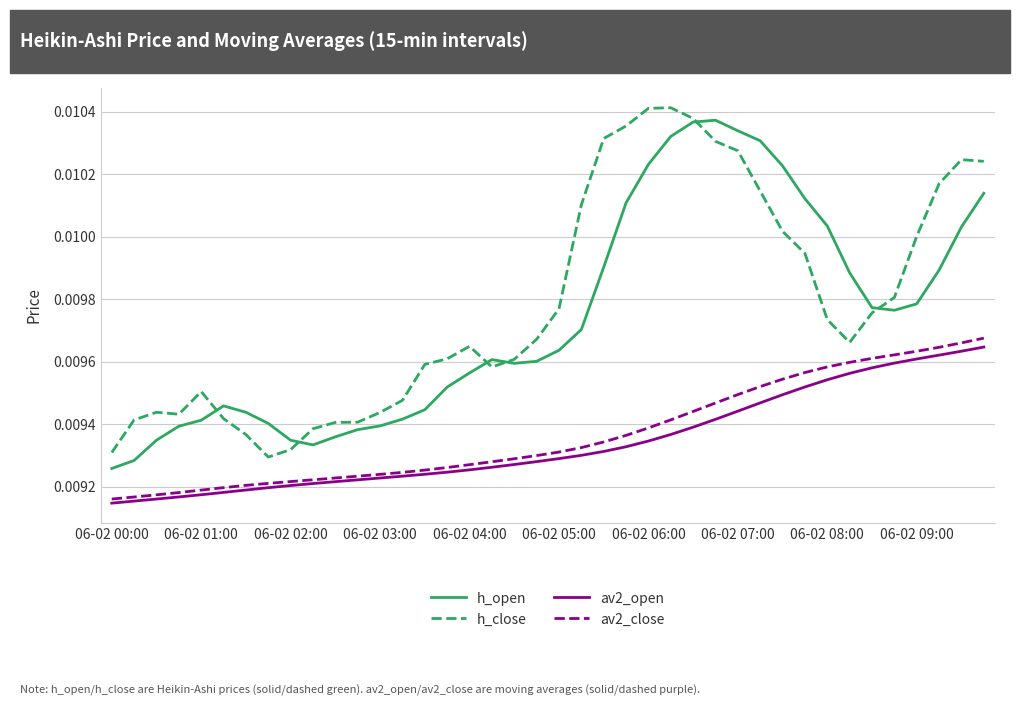

True or false: av2_close and h_close intersect in this chart.

False